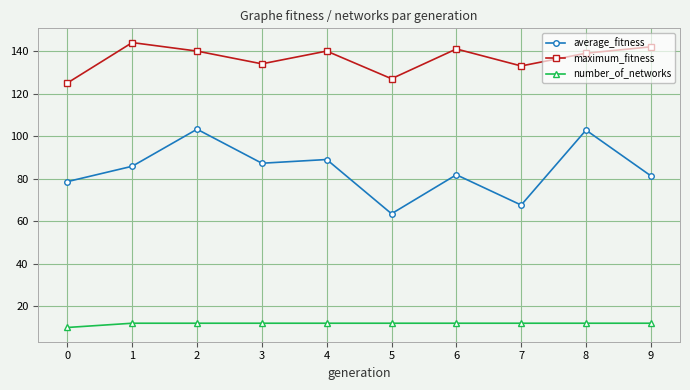

What is the lowest value of the number_of_networks series?

10.0